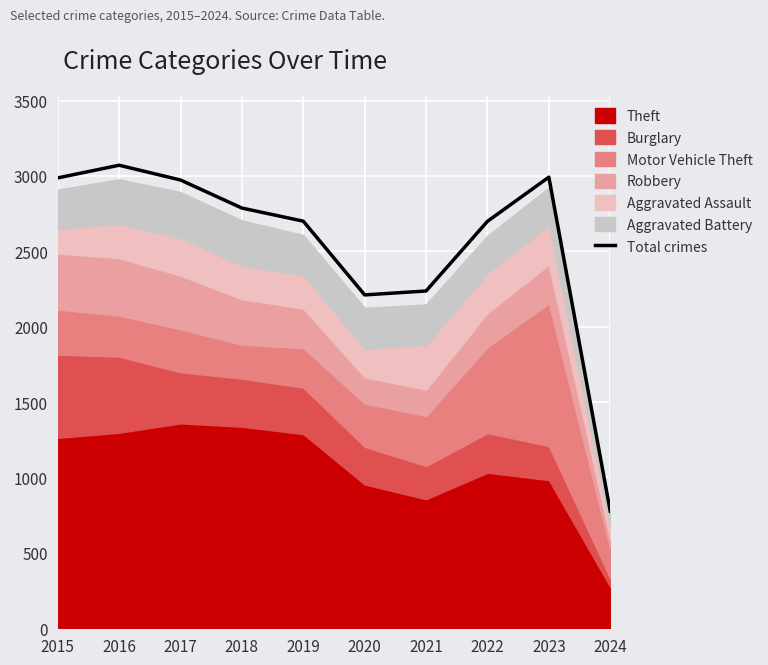

Does the chart display data point markers on the line(s)?

No